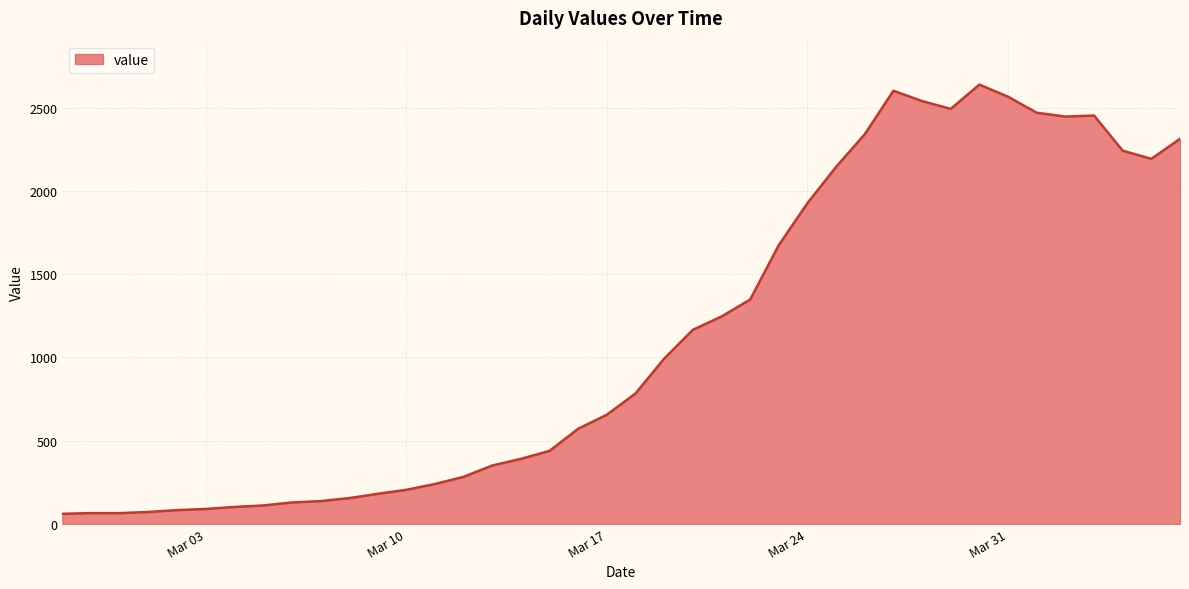

What is the difference between the maximum and minimum values?

2578